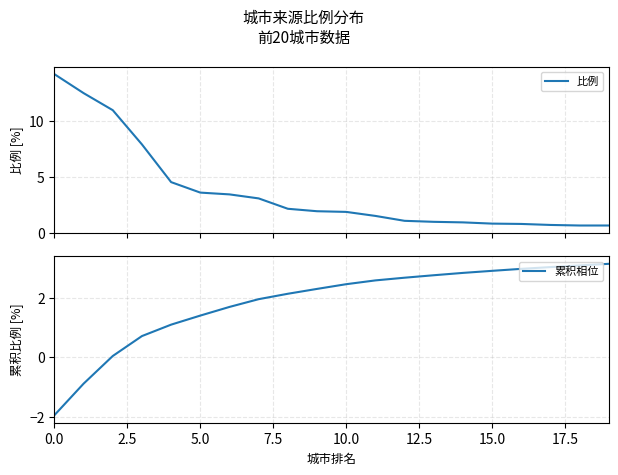

At how many categories does at least one series exceed 1?

20